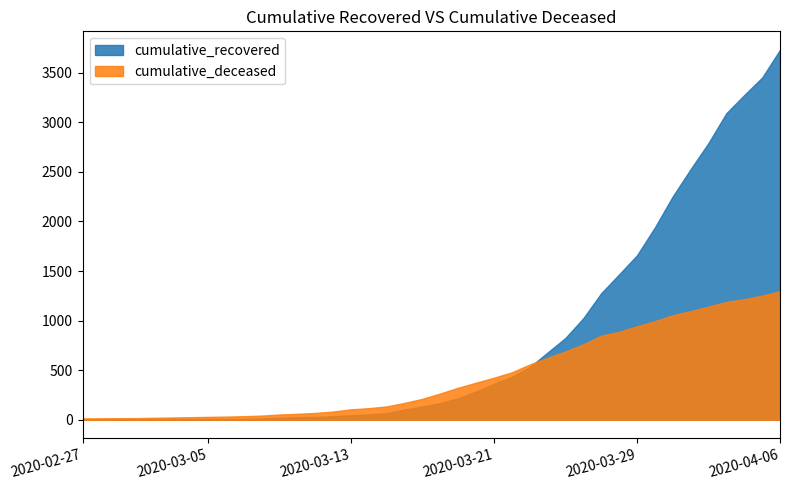

Which series has the widest spread of values?

cumulative_recovered